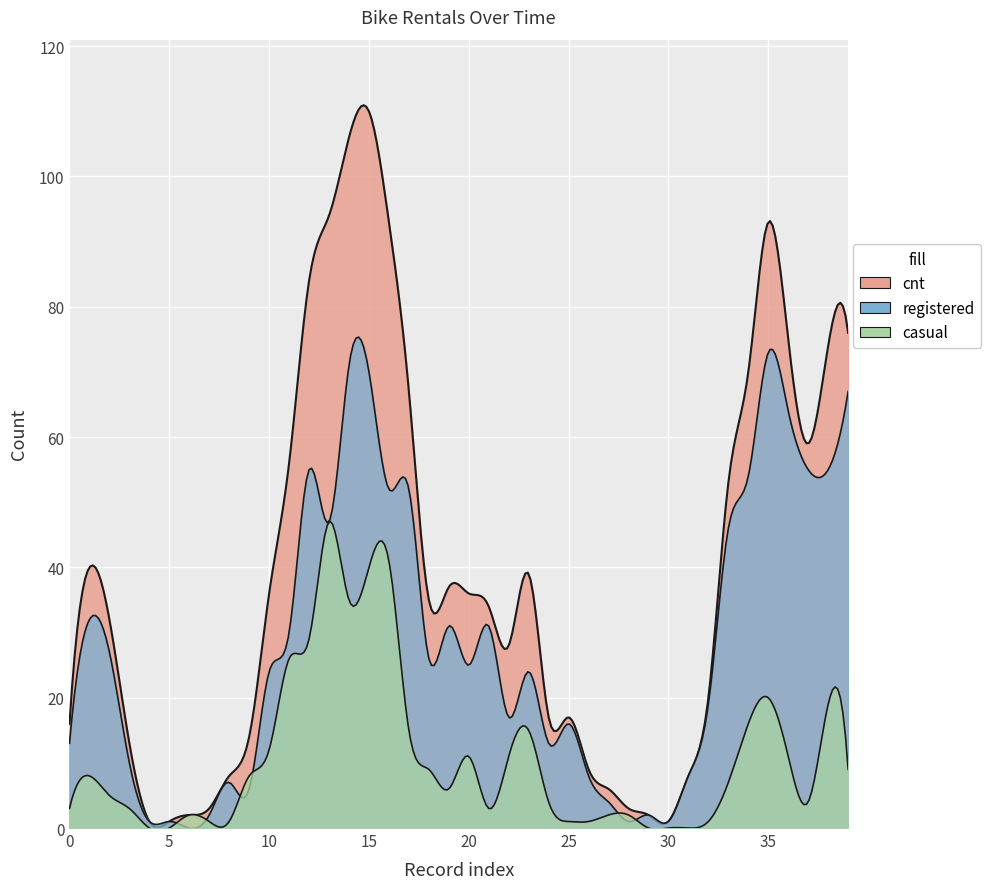

True or false: cnt has a value of 56 at 11.

True